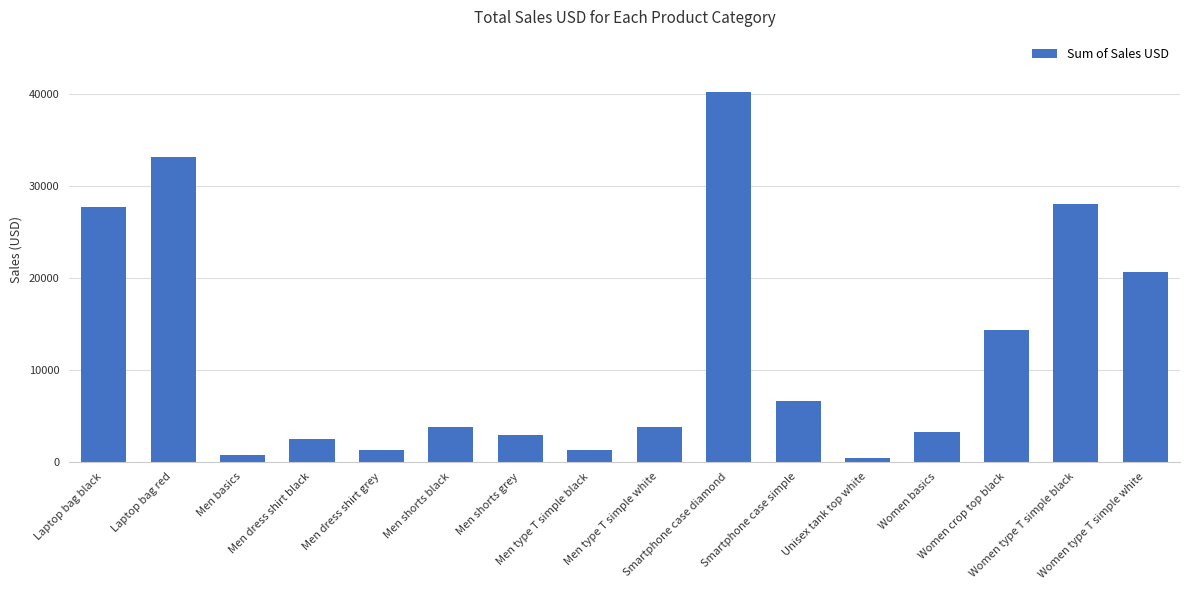

What is the greatest value displayed?

40160